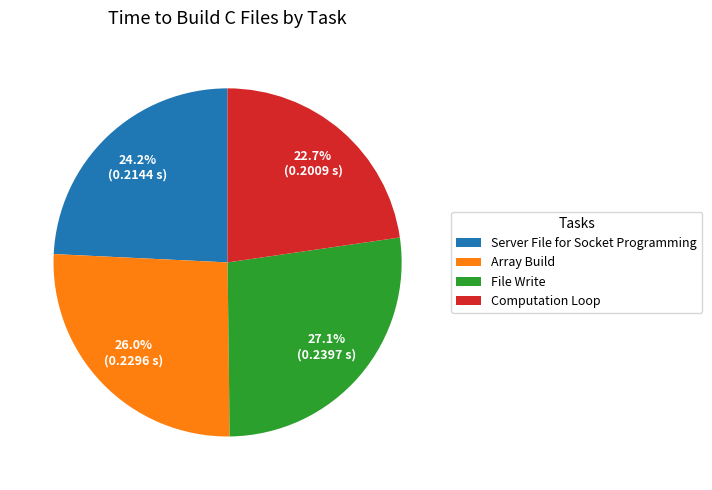

To the nearest percent, what percentage of the pie is File Write?

27%